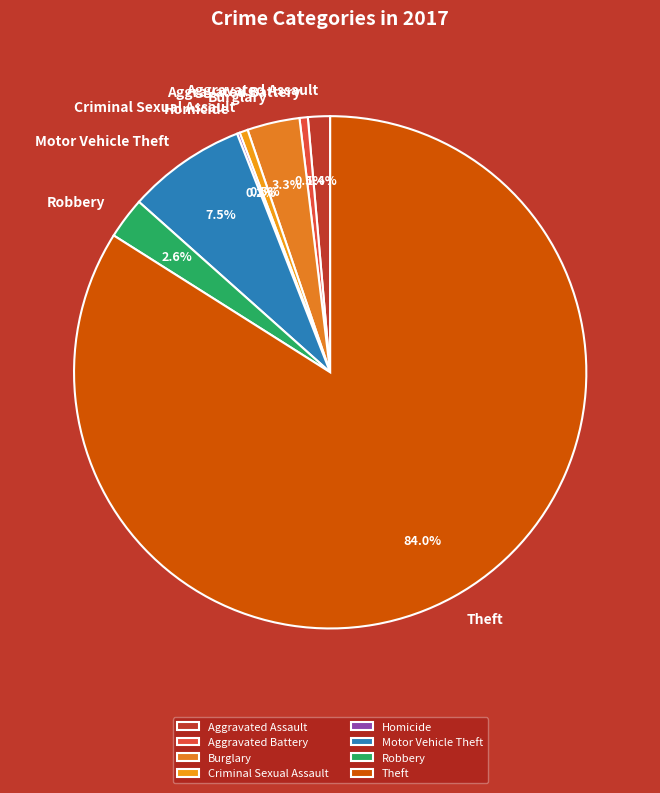

Which category has the biggest portion of the pie?

Theft